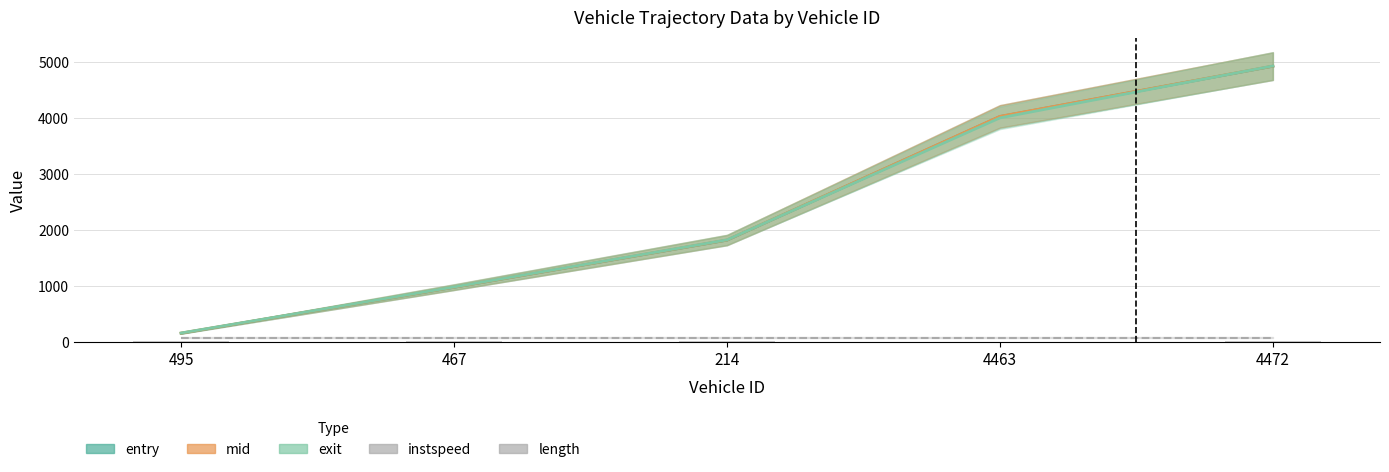

What is the difference between the entry values at 214 and 495?

1663.4